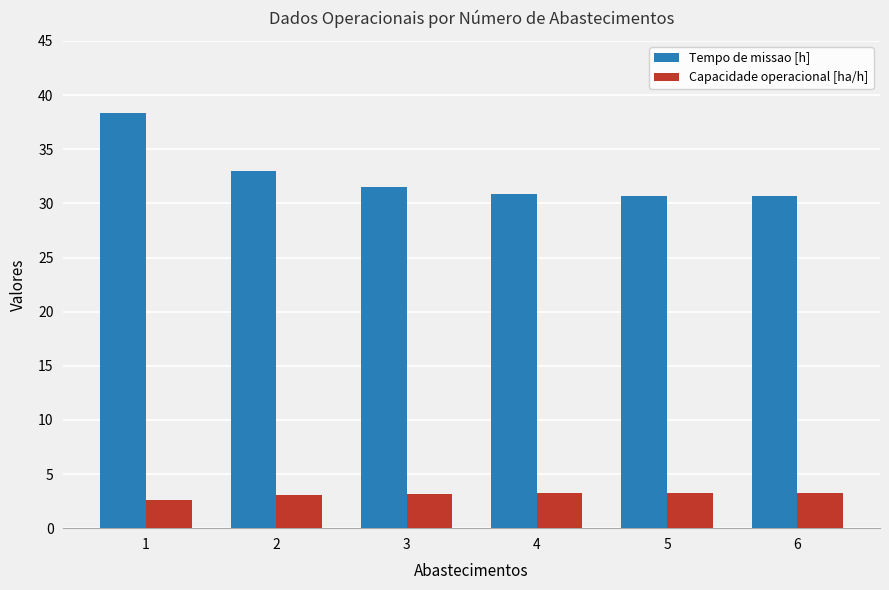

Where is Tempo de missao [h] nearest to the value 34?

2